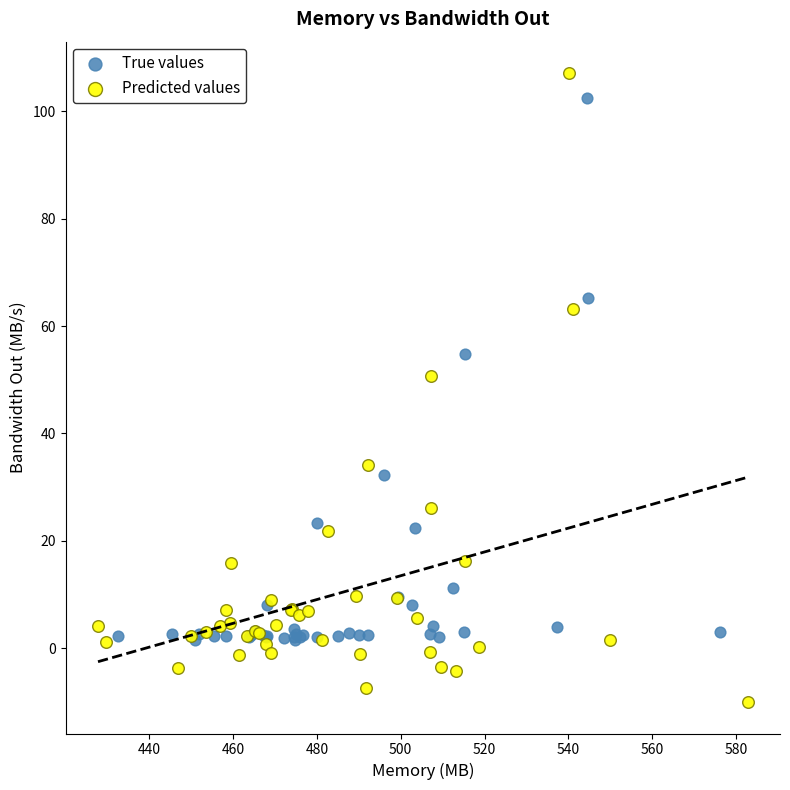

What are all the series names shown in the legend?

True values, Predicted values